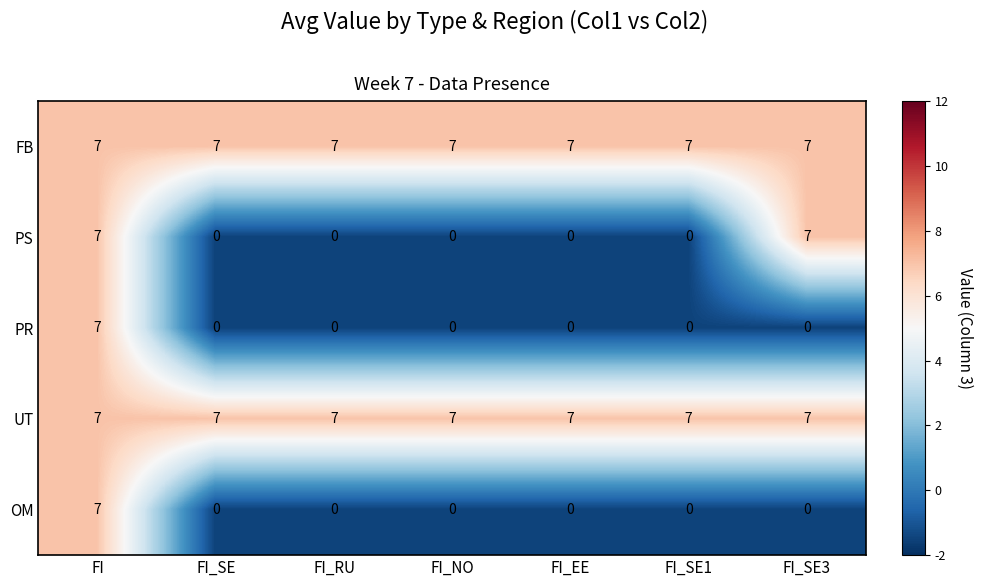

What is the difference between the highest and lowest values at FI_EE?

7